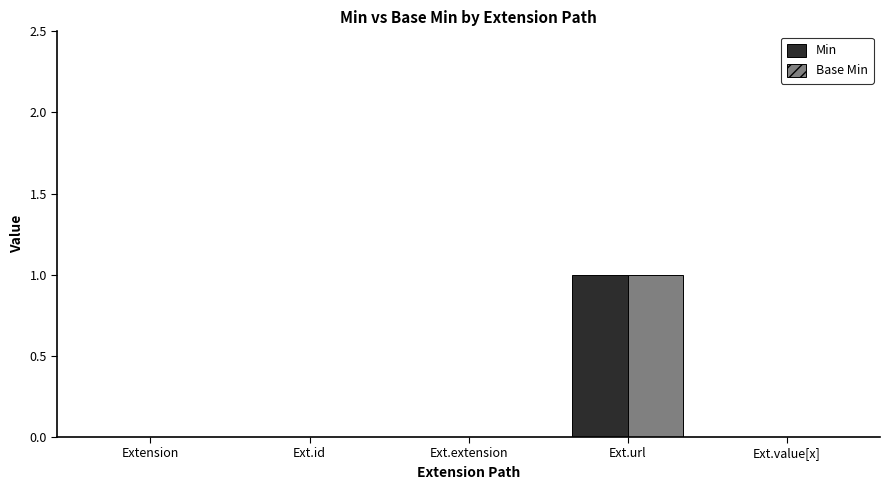

Which category has the highest value in the Min series?

Ext.url